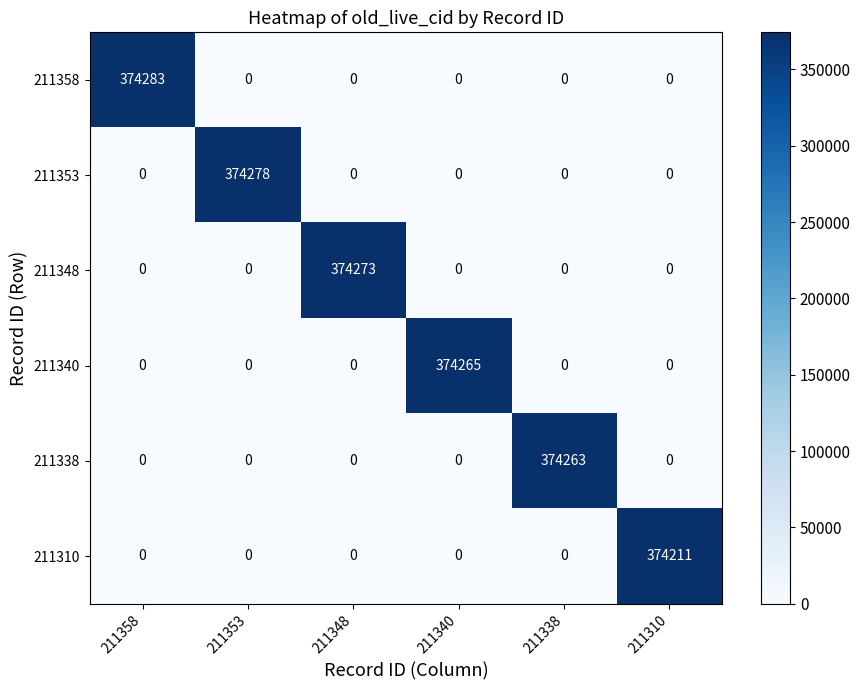

Which series has the largest total across all categories?

211358